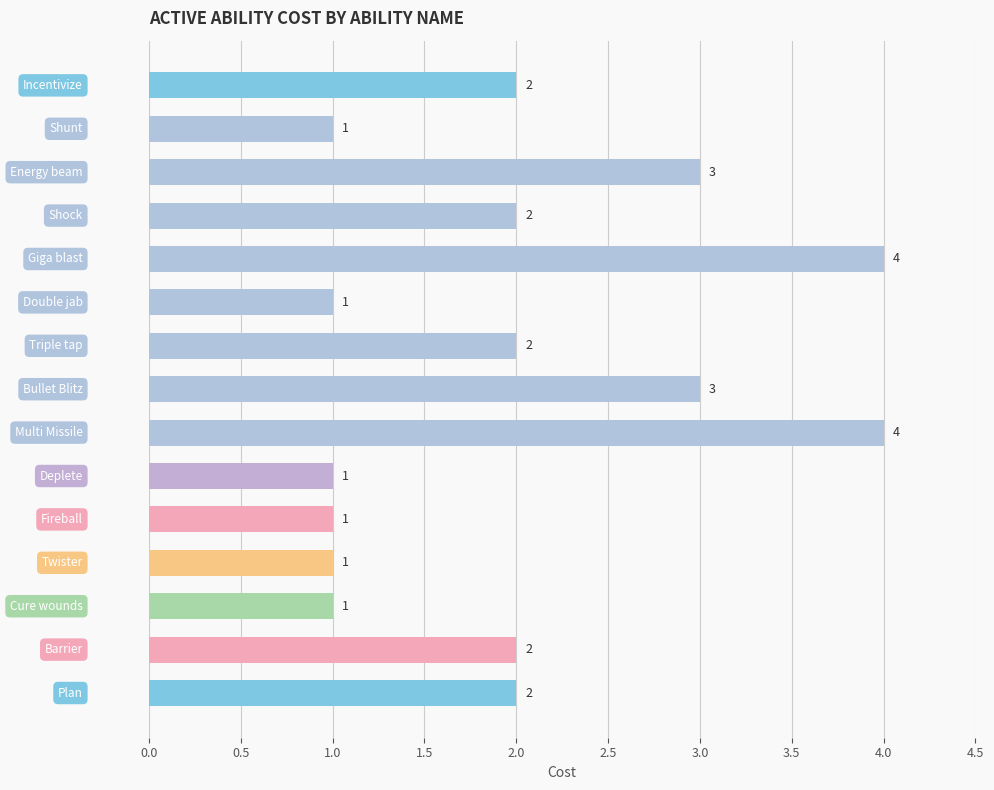

What is the value of the 14th bar from the top?

2